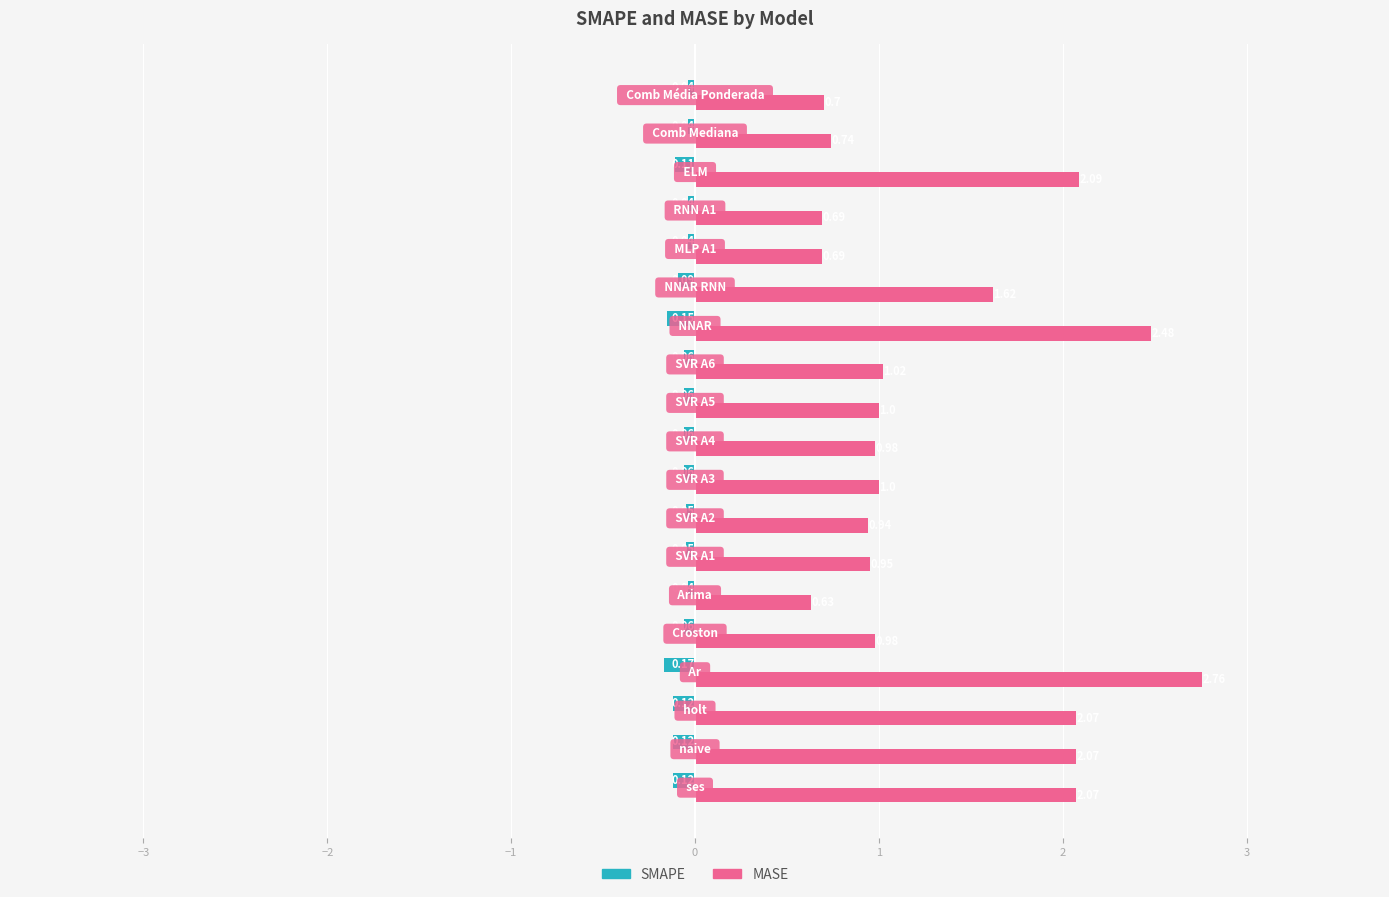

Which series has the largest range (max minus min)?

MASE